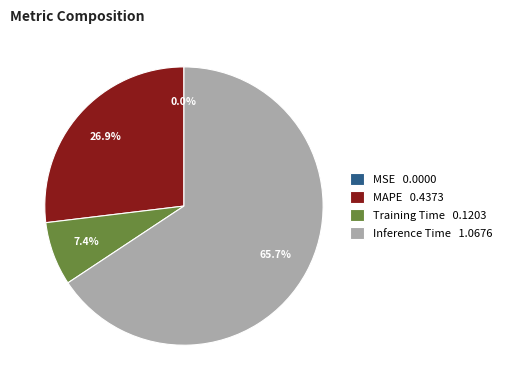

Do Training Time 0.1203 and Inference Time 1.0676 together represent more than half of the pie?

Yes